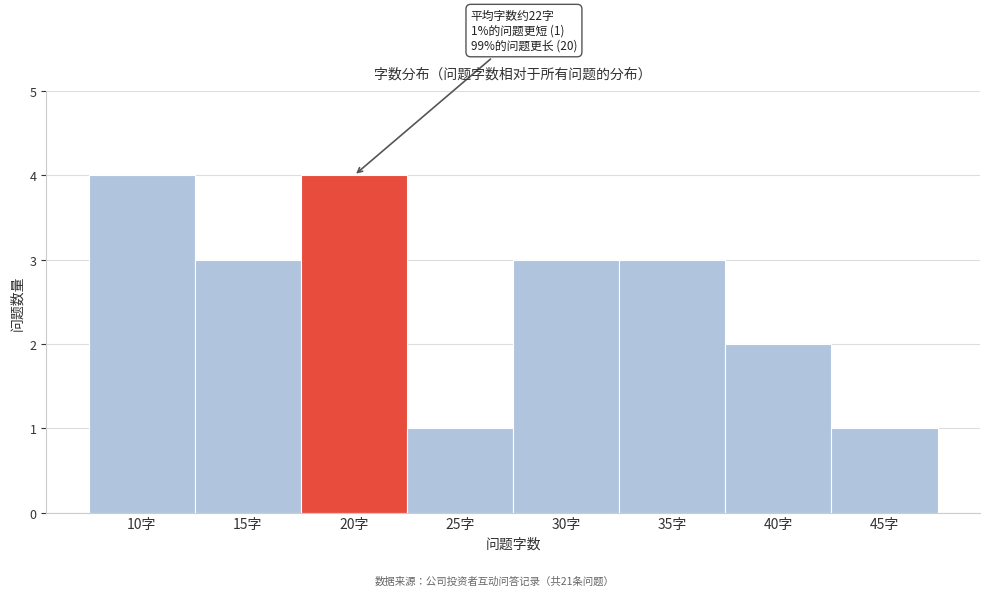

Reading left to right, what are all the values shown in this chart?

10字=4	15字=3	20字=4	25字=1	30字=3	35字=3	40字=2	45字=1